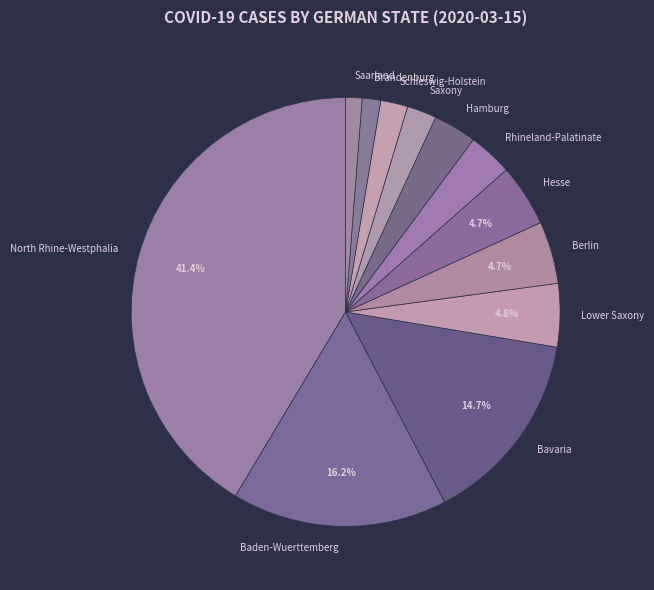

True or false: Berlin accounts for 5% of the total.

True